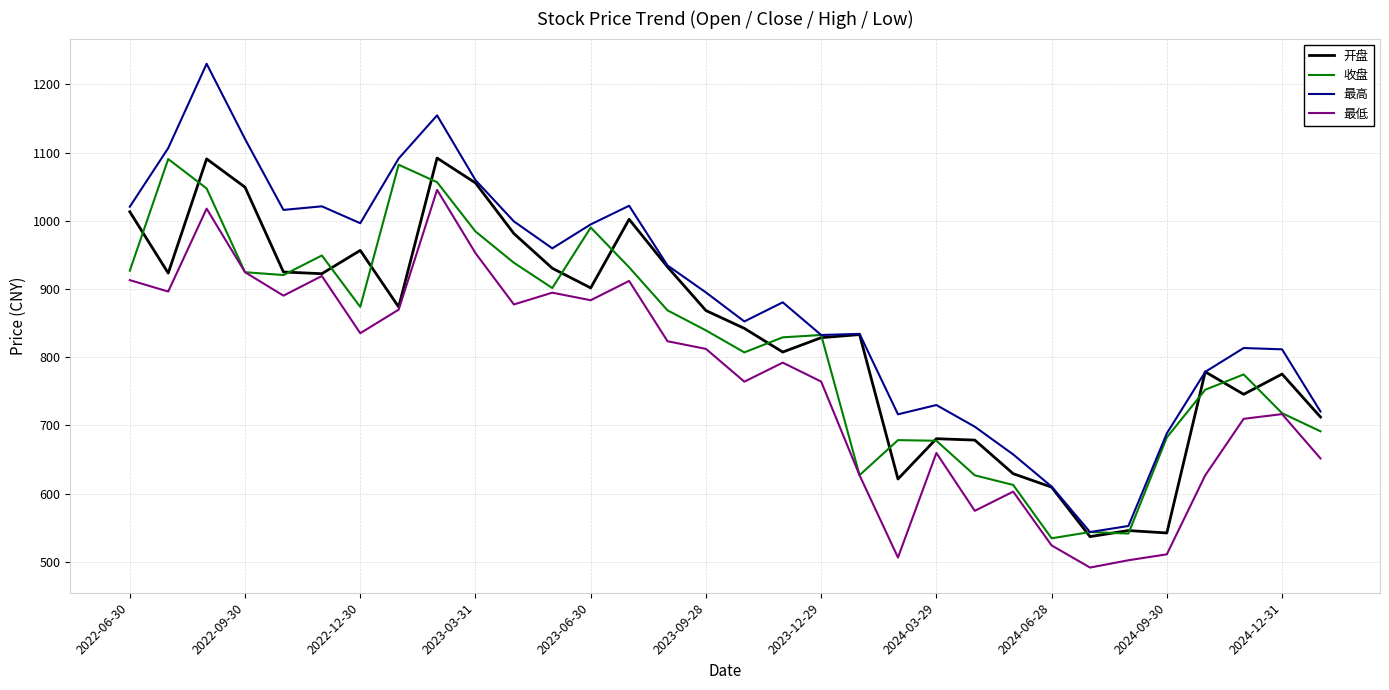

Which series has the largest total across all categories?

最高